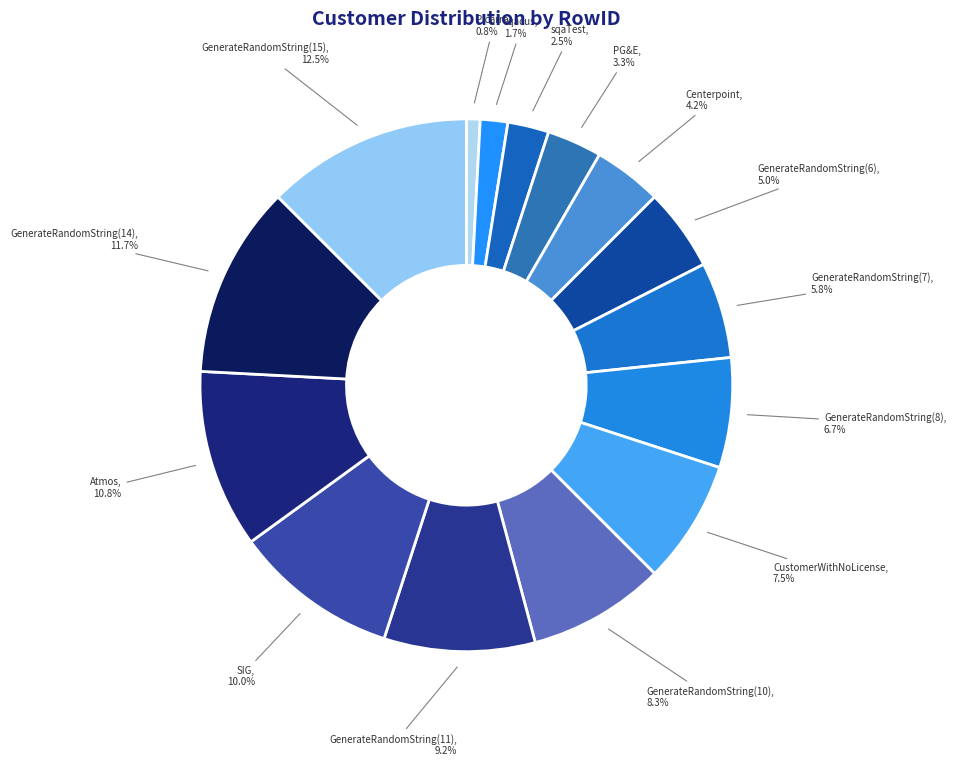

To the nearest percent, what is the average slice percentage?

7%